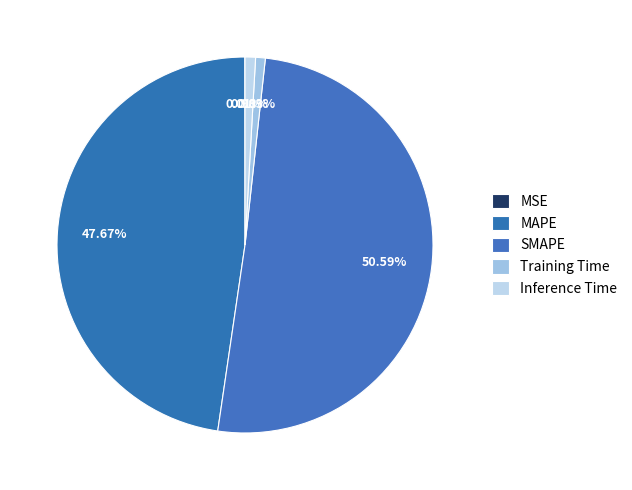

Which category has the biggest portion of the pie?

SMAPE